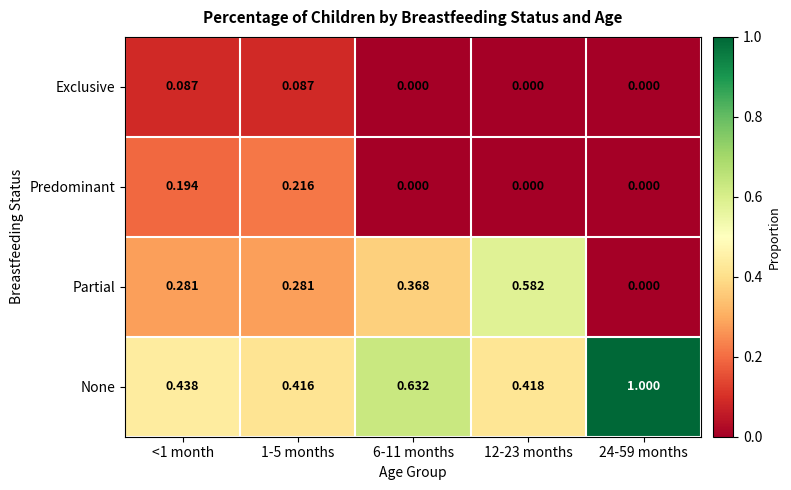

Is the value of None at 1-5 months greater than the value of Partial at <1 month?

Yes